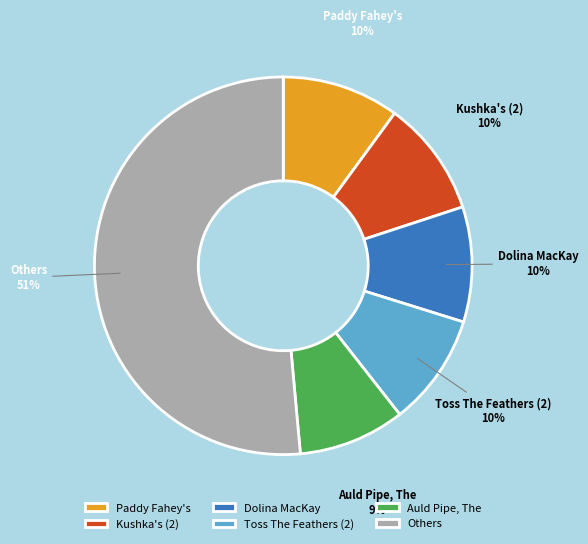

How many slices are in this pie chart?

6